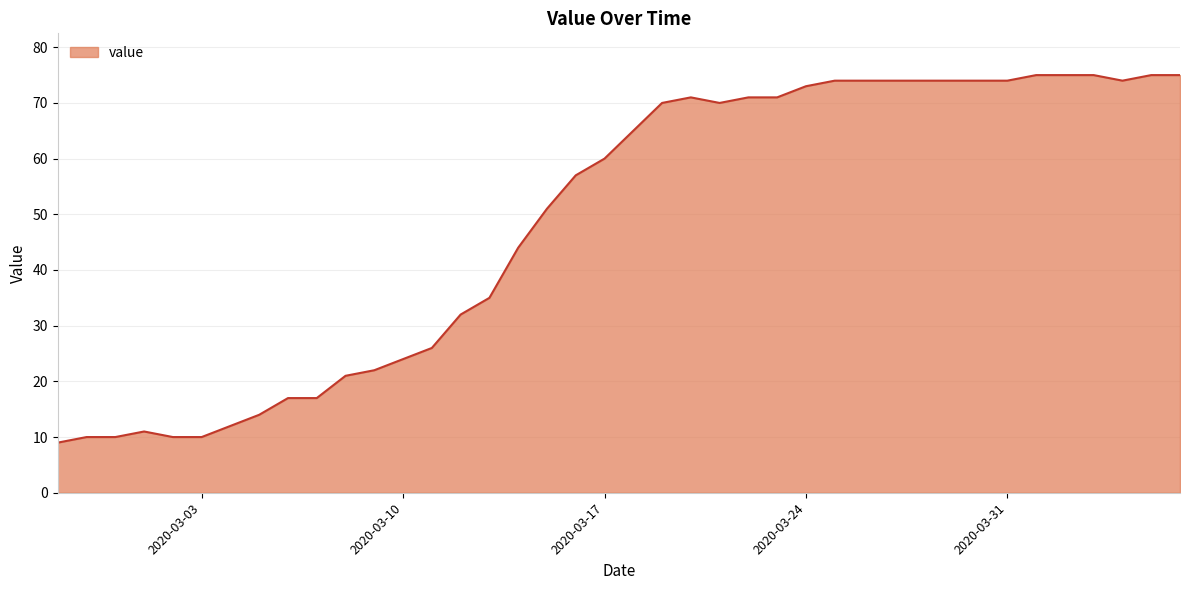

What is the greatest value displayed?

75